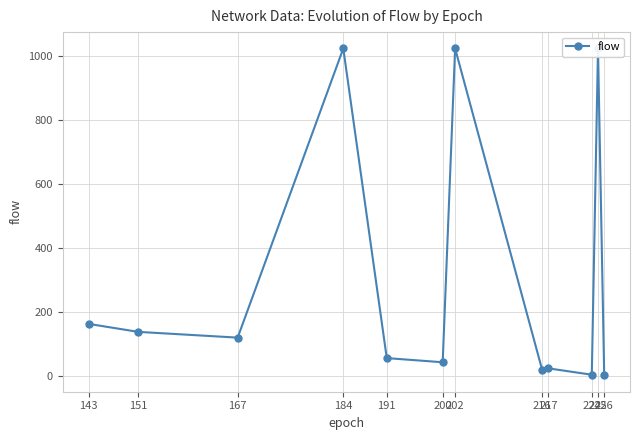

Read the value at 151.

137